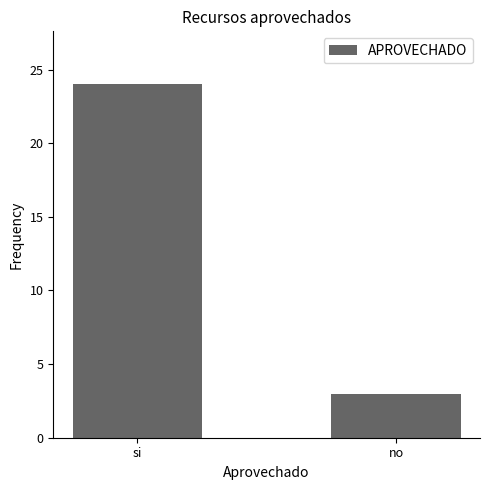

What is the sum of the values at no and si?

27